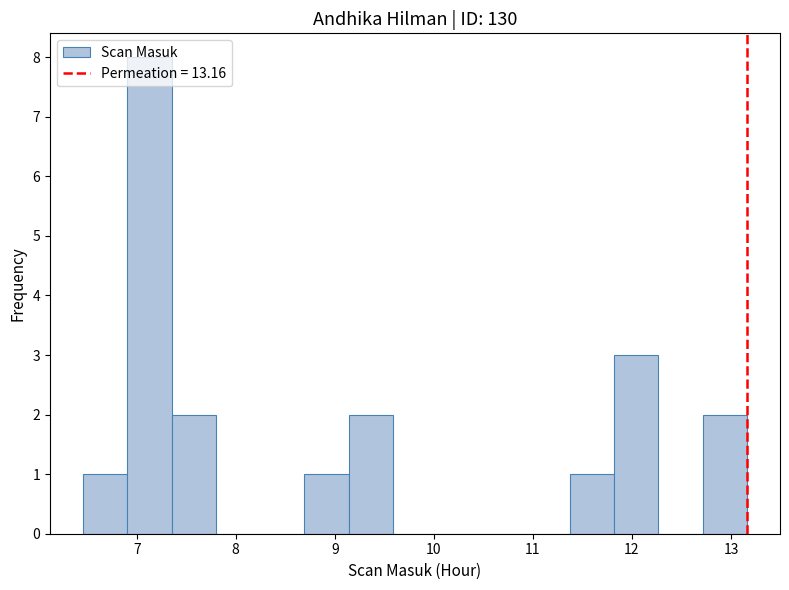

Reading left to right, list every bar in this chart as the range it spans on the x-axis followed by its height. Neither the bar edges nor the heights are printed on the chart, so give them approximately, as read against the axes.

6.5 to 6.9: 1
6.9 to 7.4: 8
7.4 to 7.8: 2
7.8 to 8.2: 0
8.2 to 8.7: 0
8.7 to 9.1: 1
9.1 to 9.6: 2
9.6 to 10.0: 0
10.0 to 10.5: 0
10.5 to 10.9: 0
10.9 to 11.4: 0
11.4 to 11.8: 1
11.8 to 12.3: 3
12.3 to 12.7: 0
12.7 to 13.2: 2